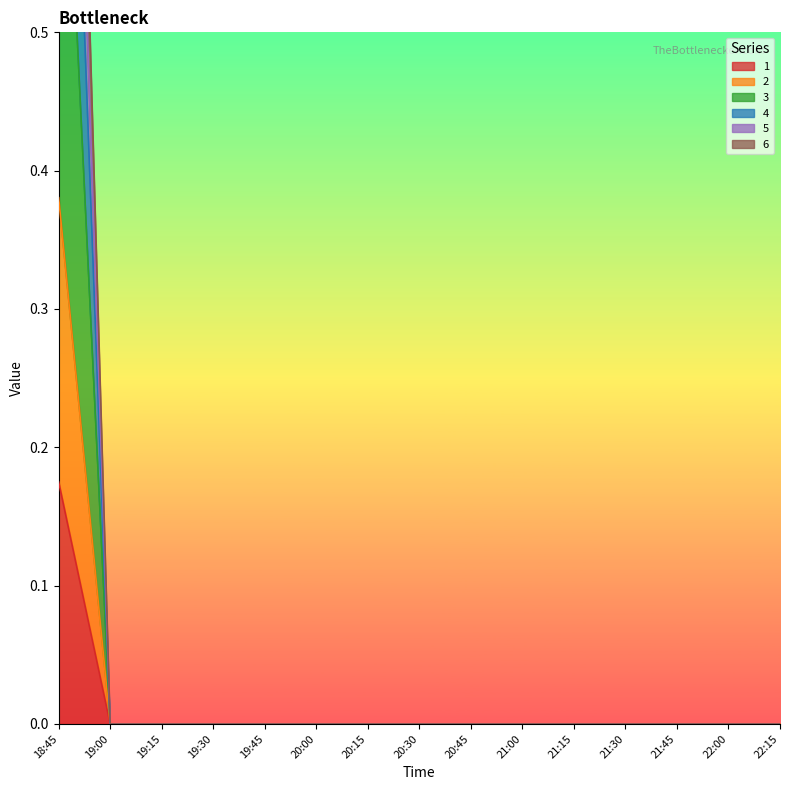

True or false: 6 and 4 cross at least once.

False